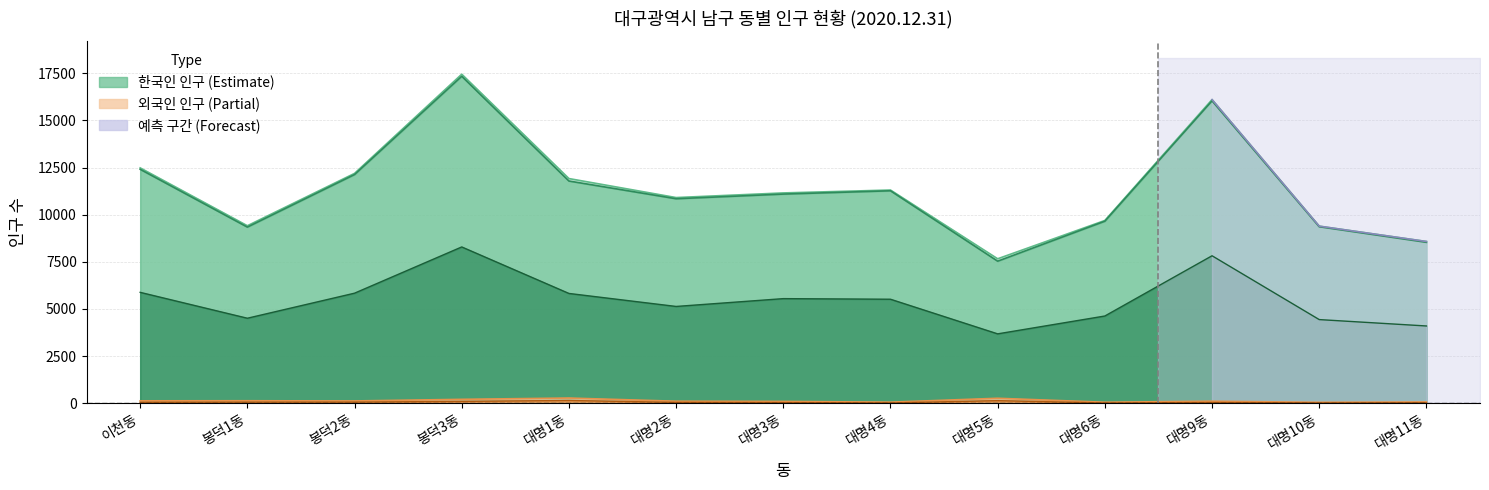

The chart shows a value of 9347 at 대명9동. True or false?

False